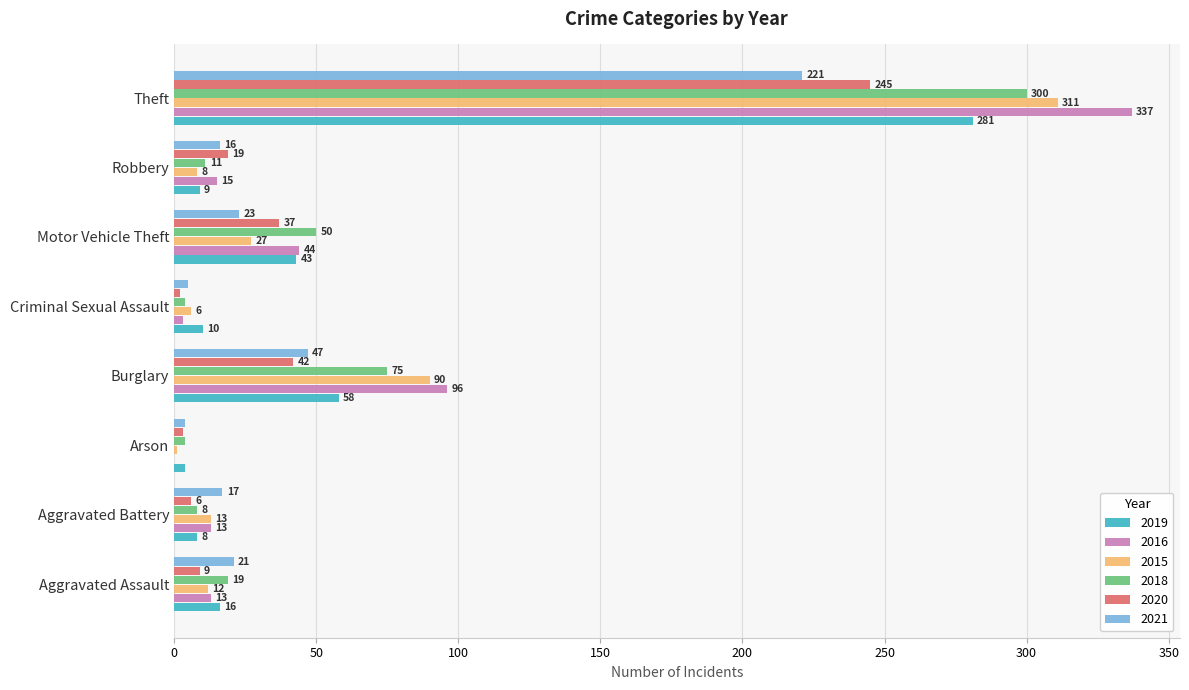

At which category is the sum across all series the highest?

Theft